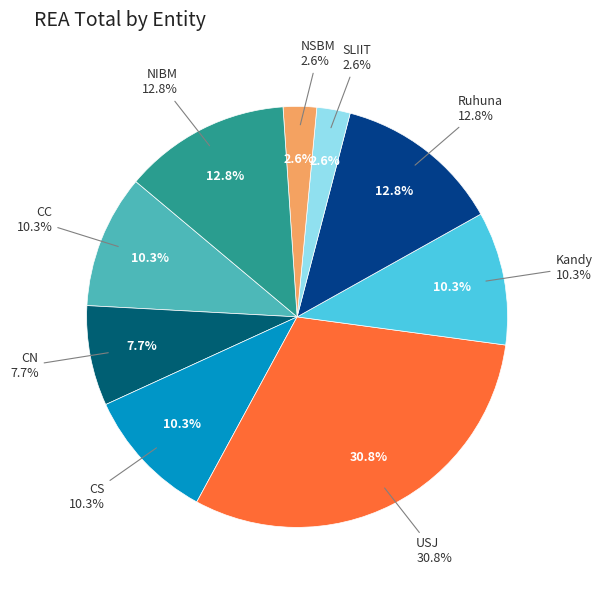

What is the largest slice in the pie chart?

USJ